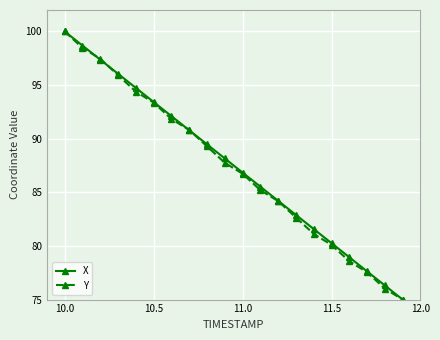

True or false: Y has more than 2 interior local peaks.

False